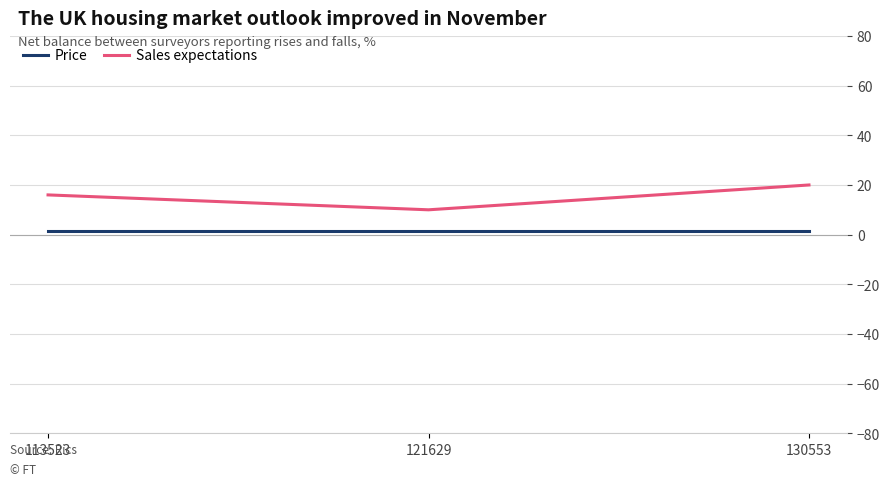

What is the smallest value displayed?

1.6